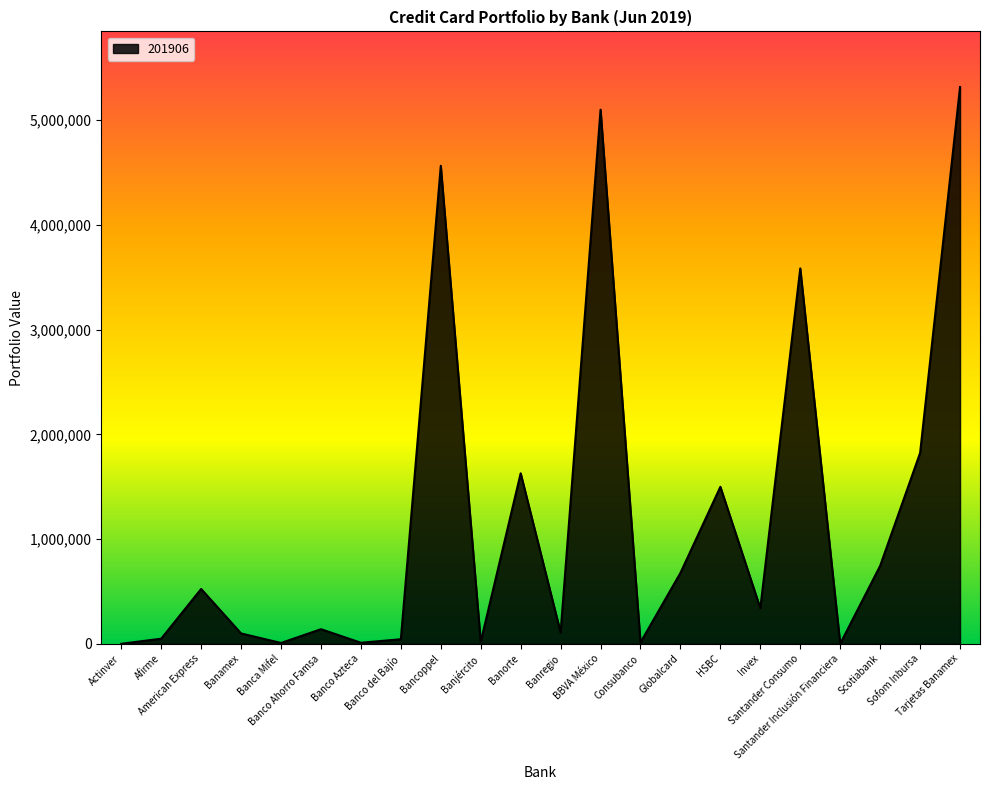

What is the greatest value displayed?

5317064